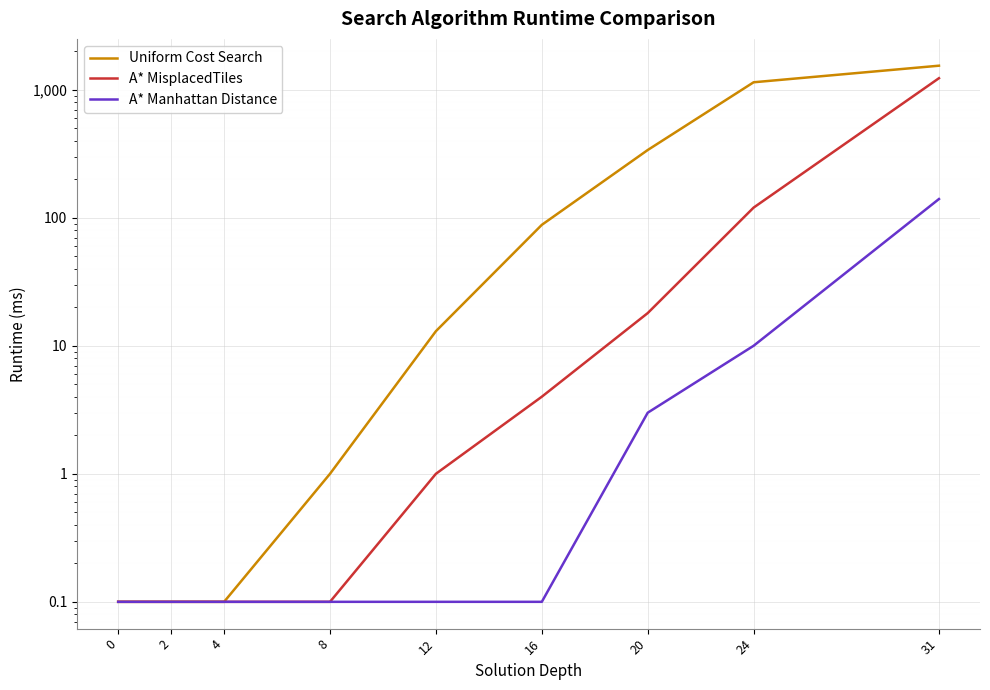

Reading left to right, transcribe all the data shown in this chart.

Uniform Cost Search: 0=0.1	2=0.1	4=0.1	8=1.0	12=13.0	16=88.0	20=338.0	24=1143.0	31=1540.0
A* MisplacedTiles: 0=0.1	2=0.1	4=0.1	8=0.1	12=1.0	16=4.0	20=18.0	24=120.0	31=1230.0
A* Manhattan Distance: 0=0.1	2=0.1	4=0.1	8=0.1	12=0.1	16=0.1	20=3.0	24=10.0	31=140.0